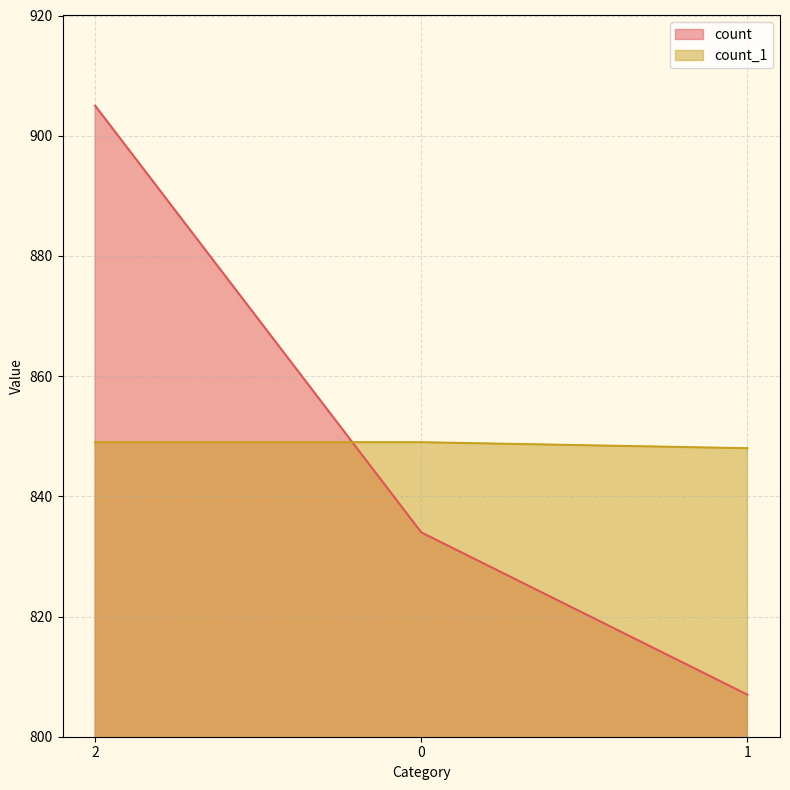

What is the total value across all series at 1?

1655